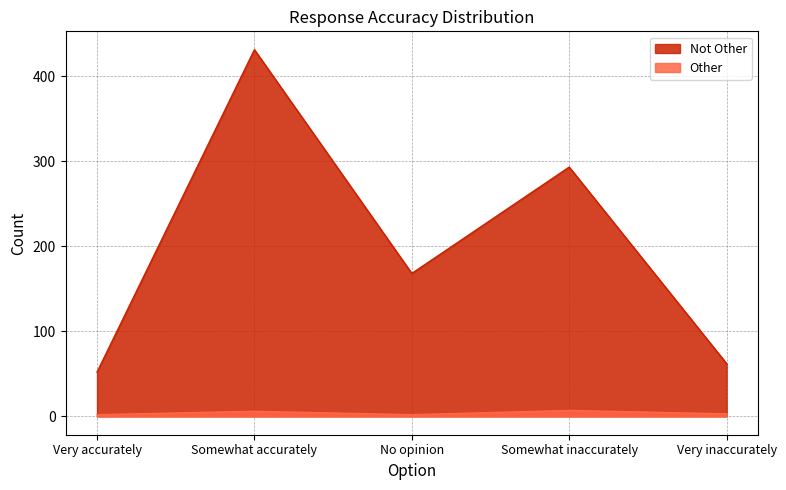

Between No opinion and Very inaccurately, which series saw the biggest shift?

Not Other